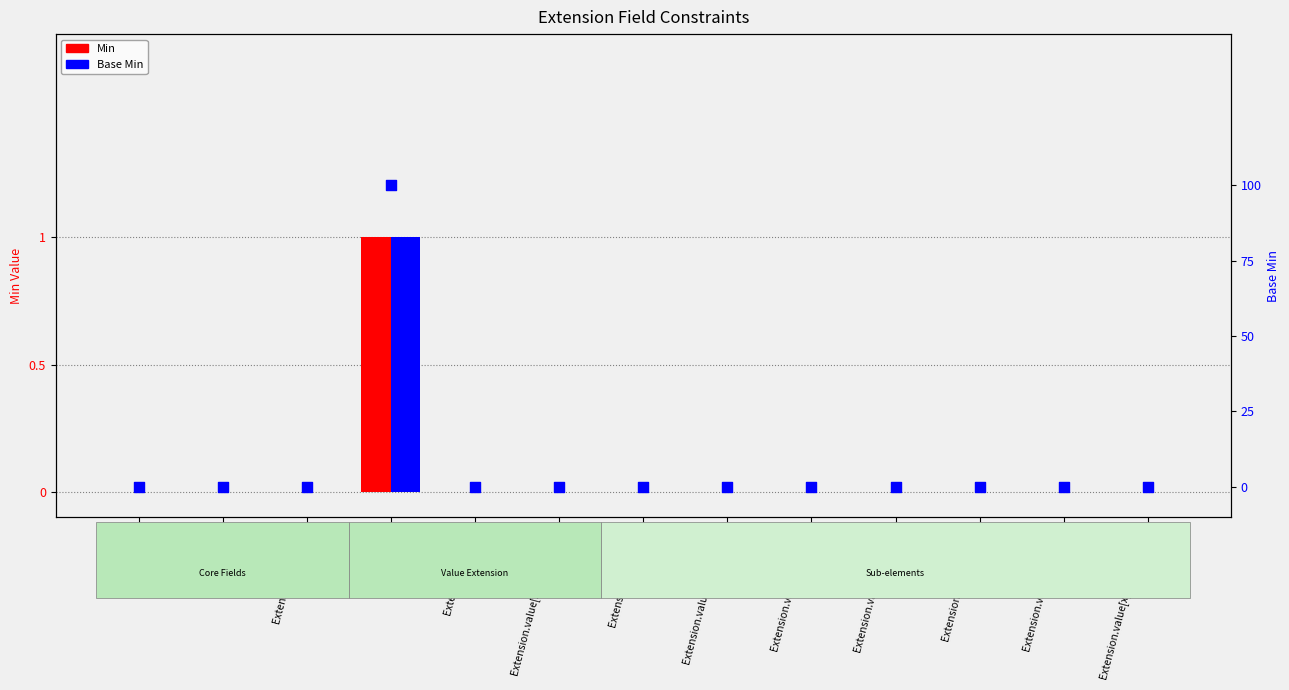

At how many categories does at least one series exceed 0?

1